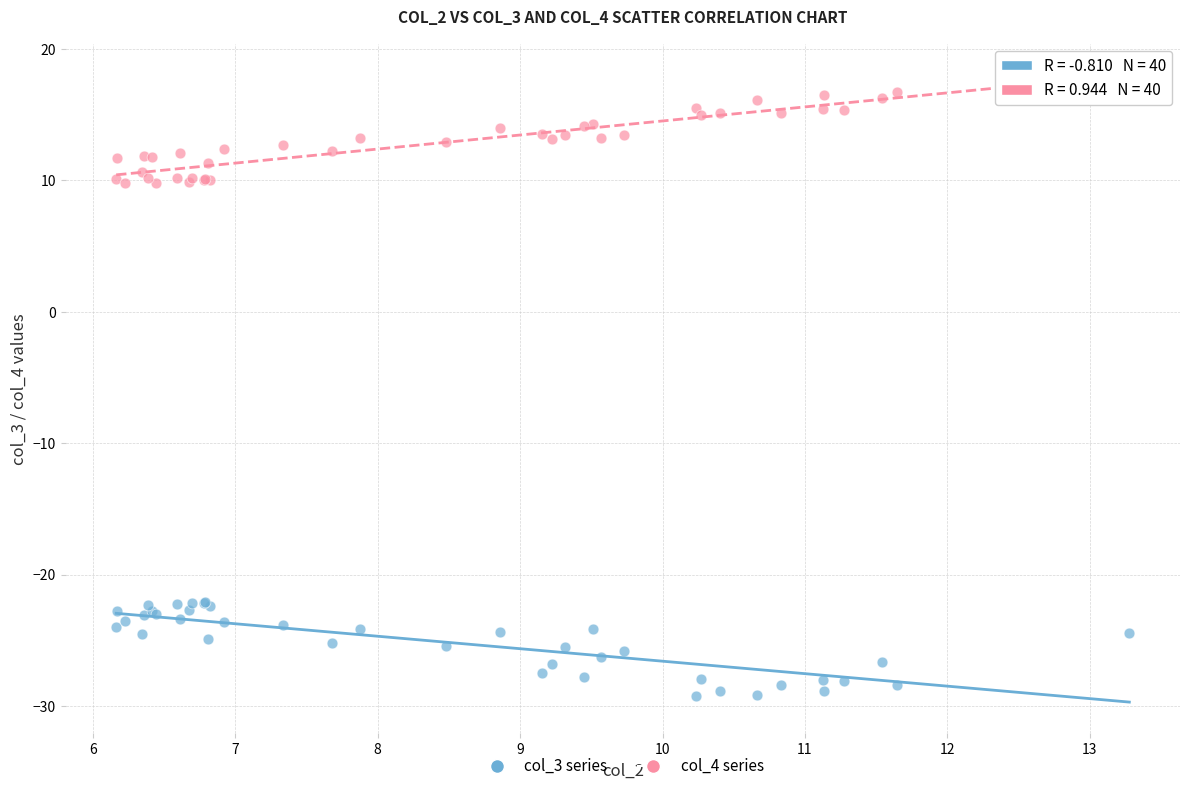

What is the X range (max minus min) for the scatter plot?

7.1